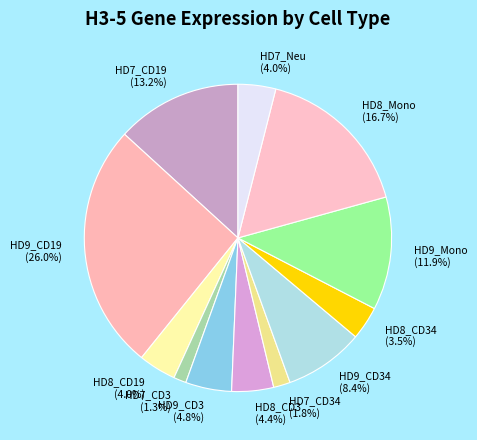

Which slice is the largest?

HD9_CD19 (26.0%)